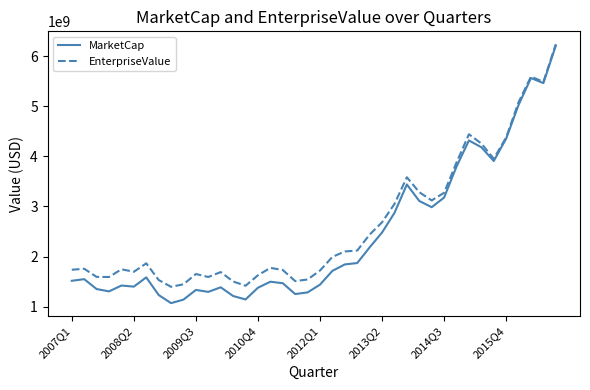

Is this an area chart (filled region under the line)?

No